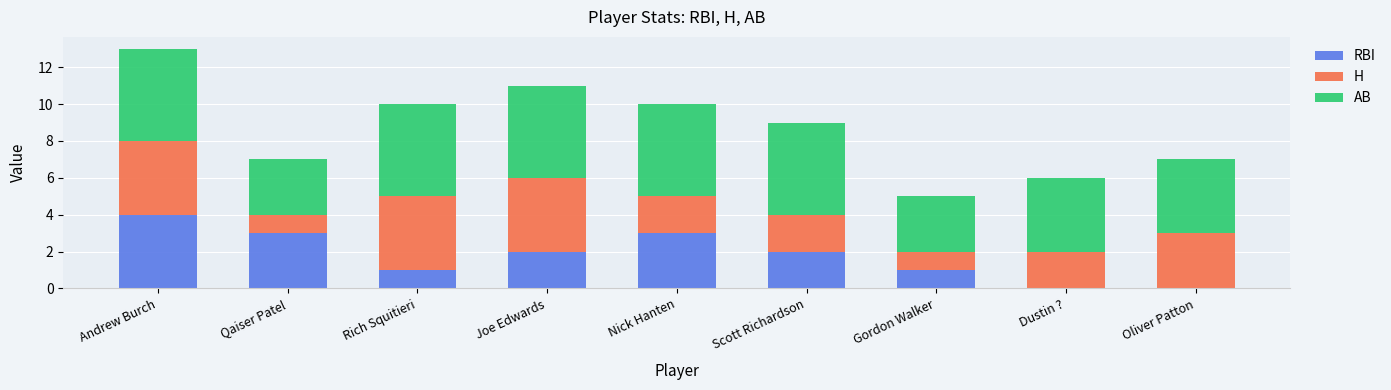

Is it true that RBI equals 4 at Scott Richardson?

False